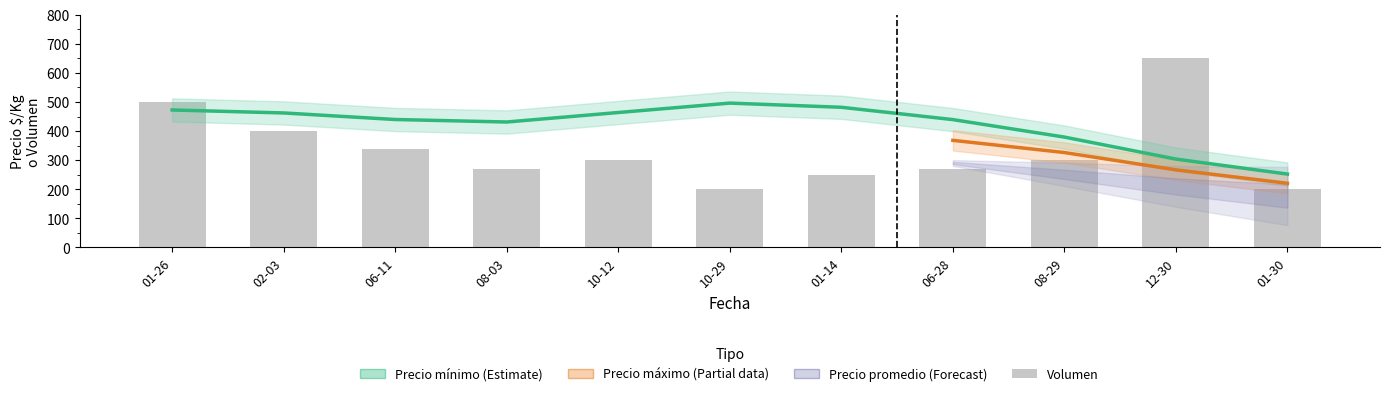

Are the bars horizontal?

No